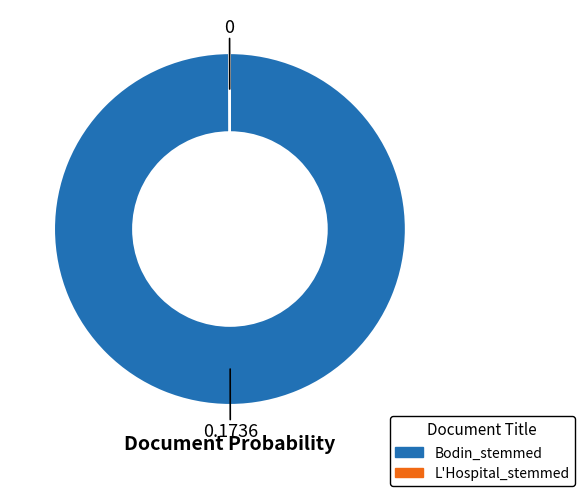

What is the majority slice?

Bodin_stemmed